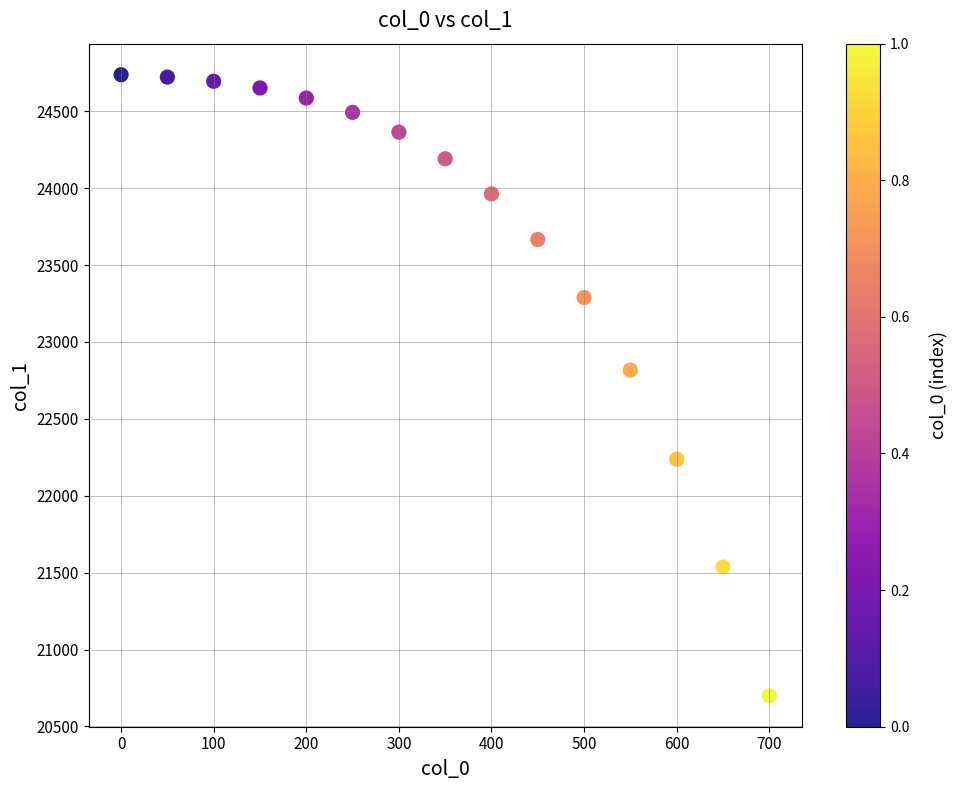

What Y value in the scatter plot is closest to 22719?

22817.3